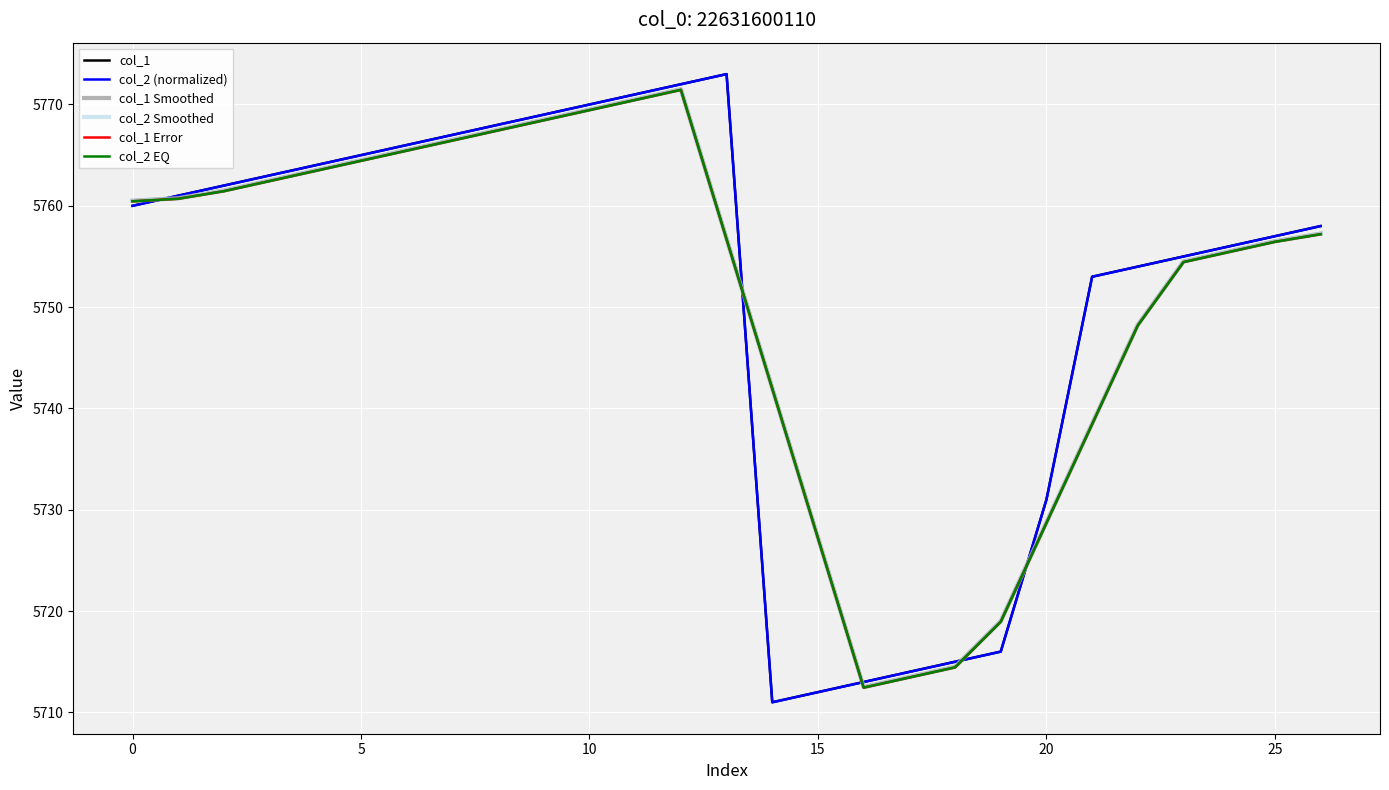

Which series has the largest range (max minus min)?

col_1